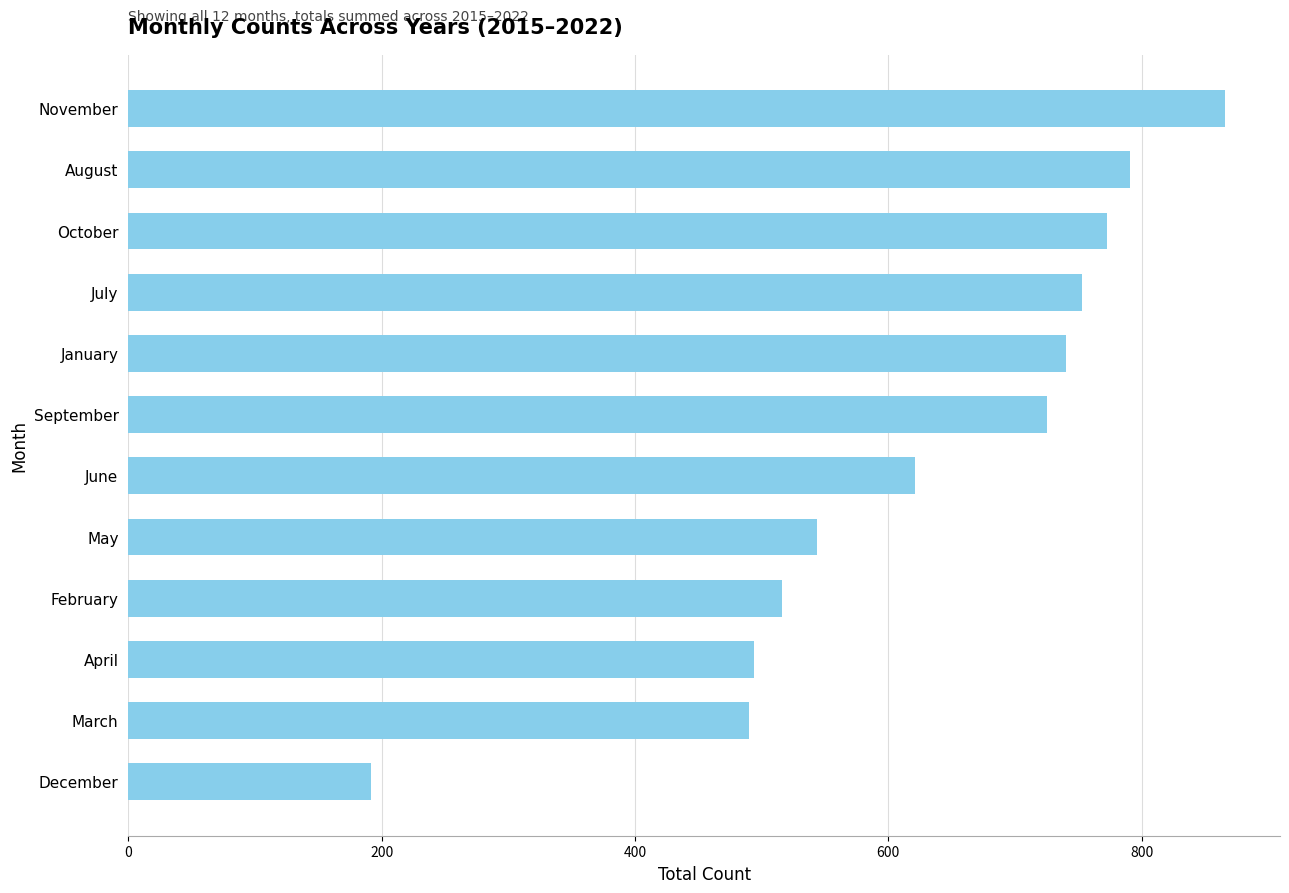

What is the value of the 12th bar from the top?

192